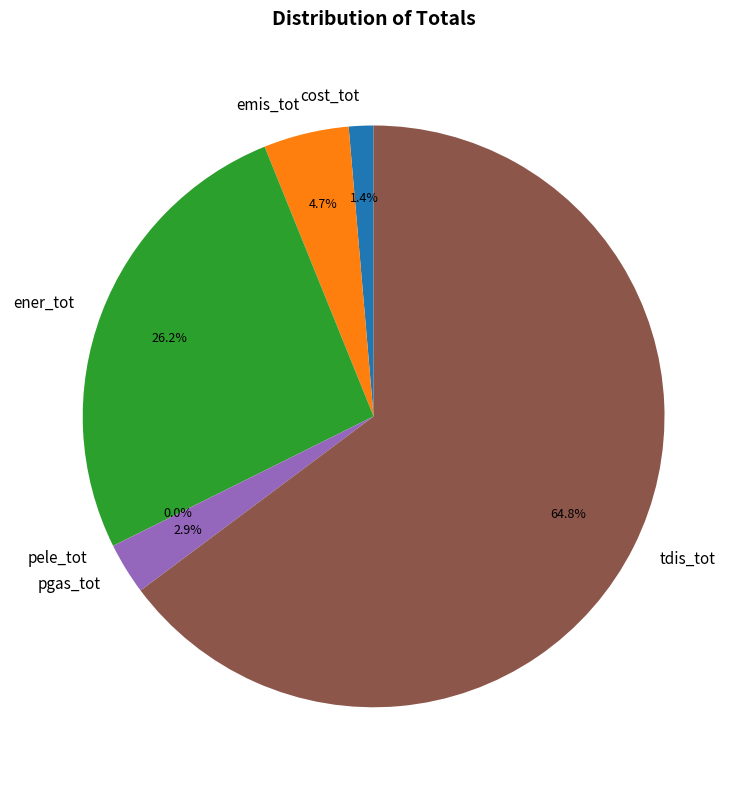

Is it true that cost_tot is 1% of the pie?

True